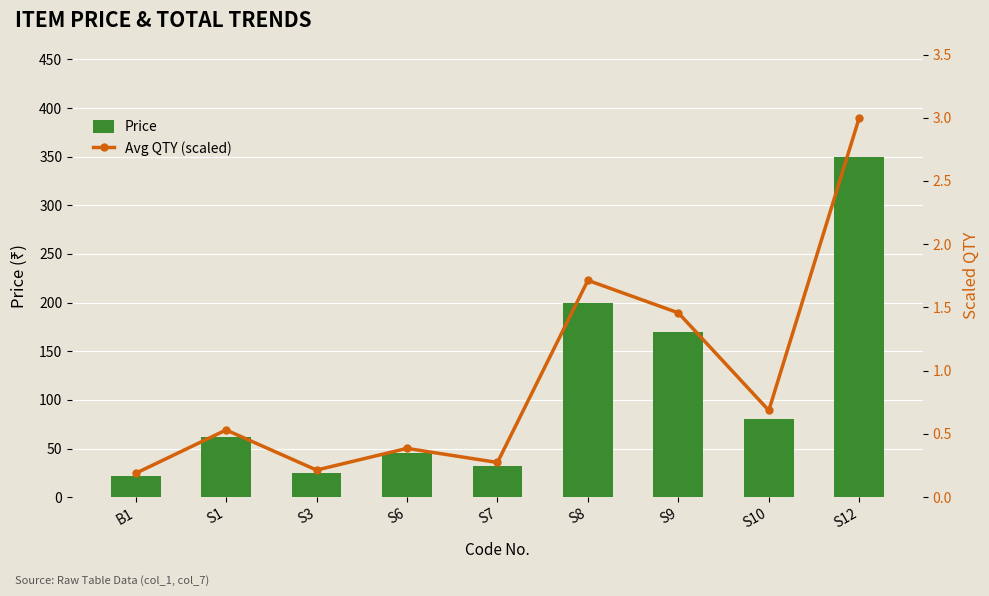

What is the difference between the highest and lowest values at S7?

31.7